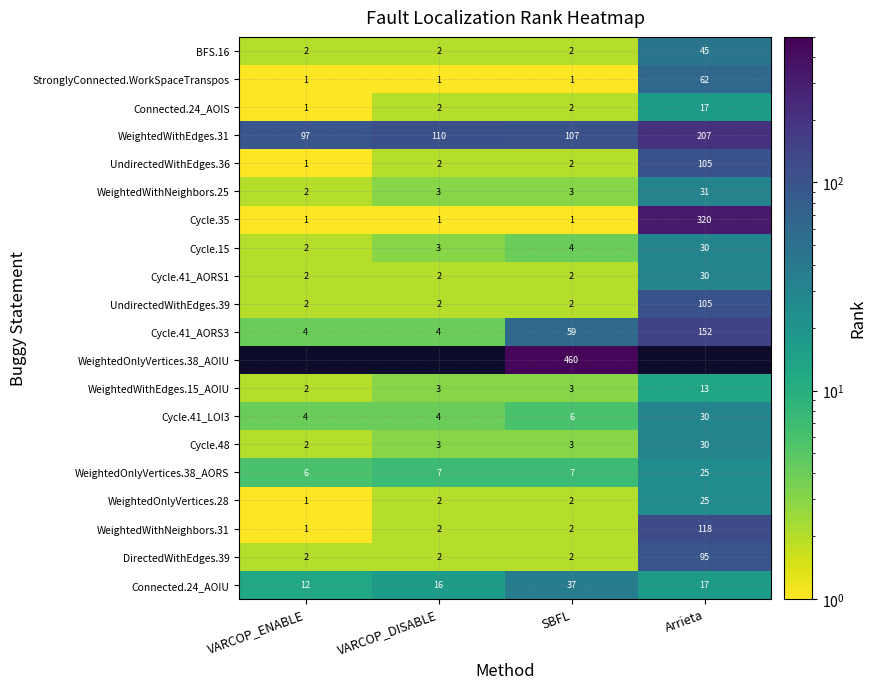

Is the value of WeightedWithEdges.15_AOIU at VARCOP_ENABLE greater than the value of Connected.24_AOIU at VARCOP_DISABLE?

No